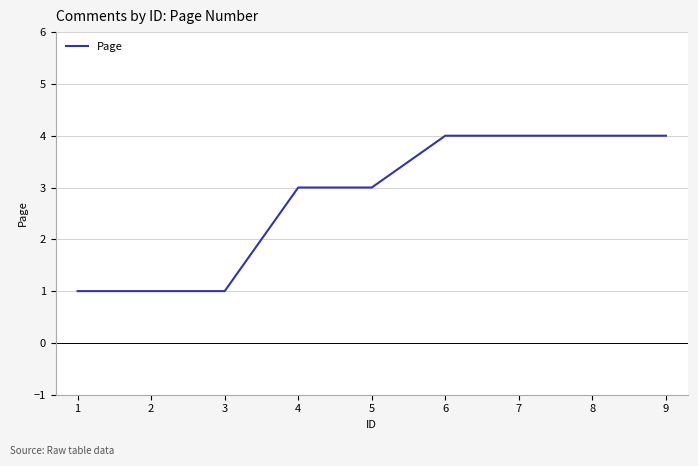

Reading left to right, extract all data points from this chart.

1=1	2=1	3=1	4=3	5=3	6=4	7=4	8=4	9=4